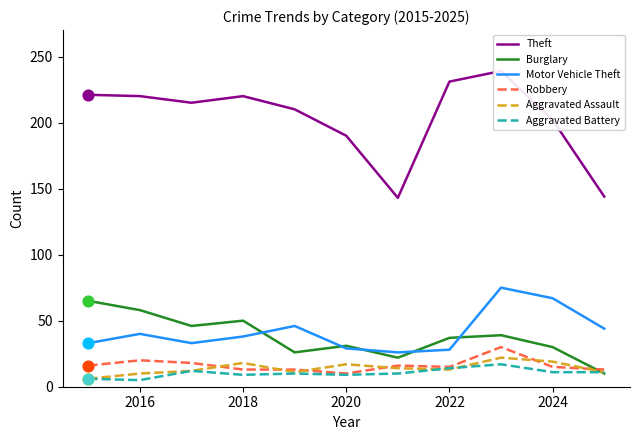

How many intersections are there between Burglary and Robbery?

1